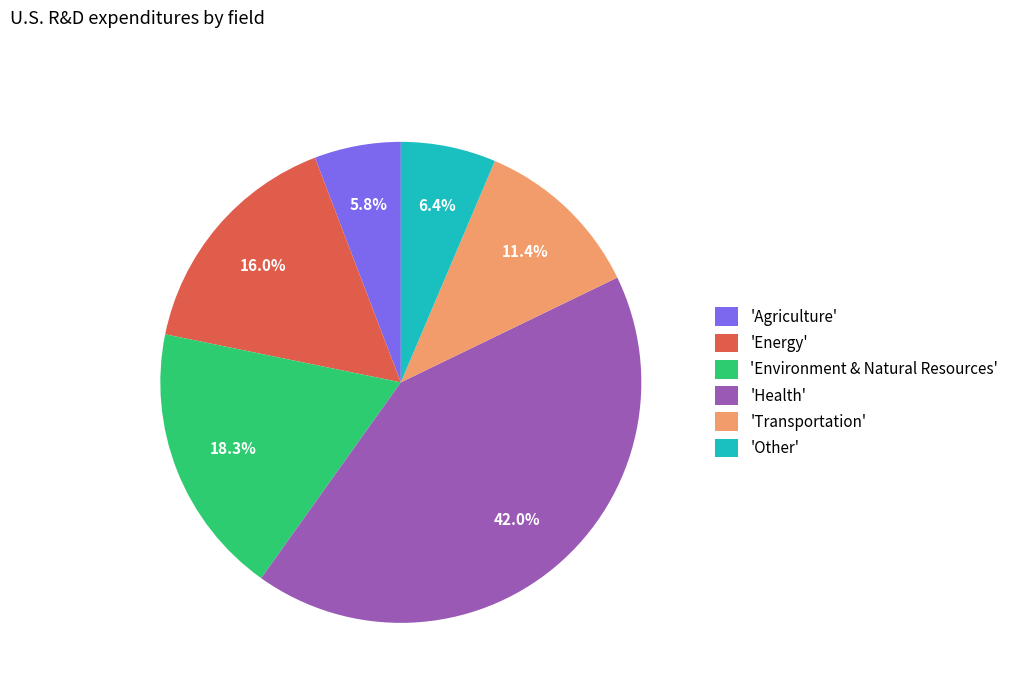

Rank the categories by value from highest to lowest.

'Health', 'Environment & Natural Resources', 'Energy', 'Transportation', 'Other', 'Agriculture'